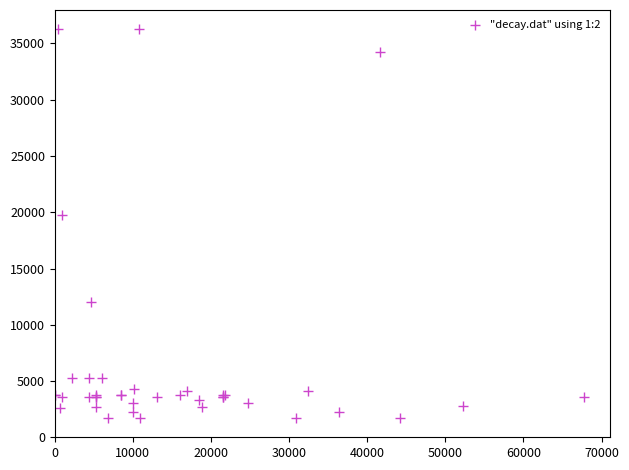

What Y value in the scatter plot is closest to 18967?

19744